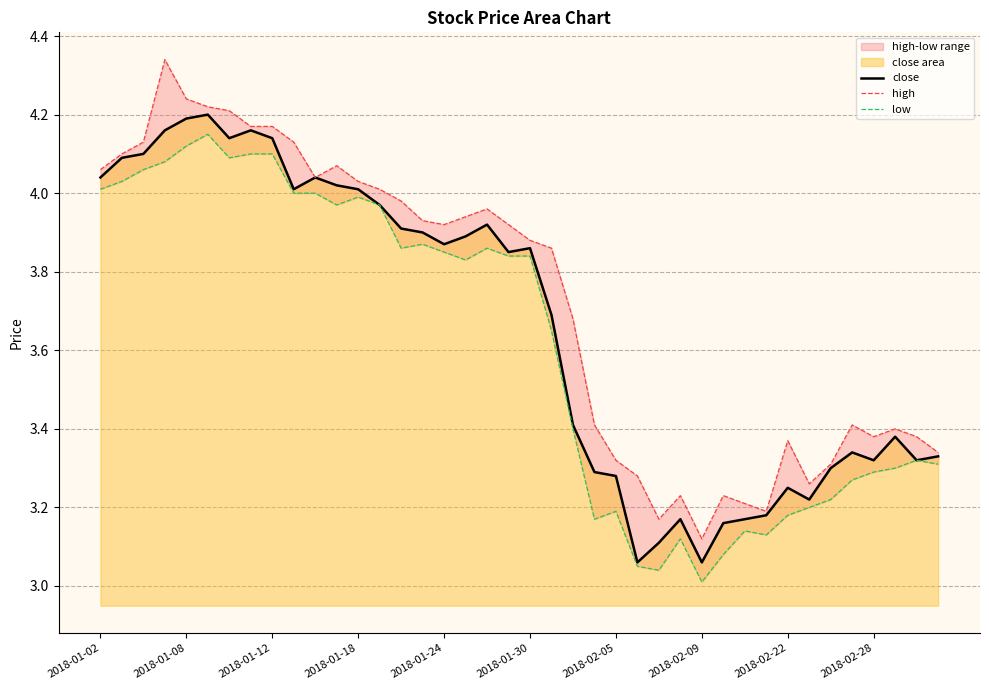

True or false: close has a value of 7.1 at 2018-01-02.

False